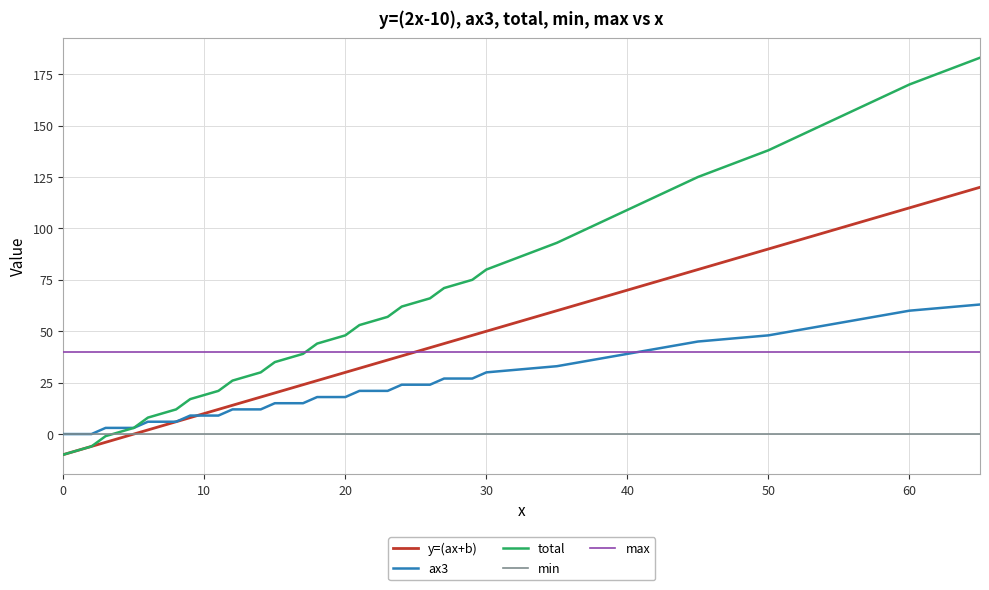

Reading left to right, extract all data points from this chart.

y=(ax+b): -10	-8	-6	-4	-2	0	2	4	6	8	10	12	14	16	18	20	22	24	26	28	30	32	34	36	38	40	42	44	46	48	50	60	70	80	90	100	110	120
ax3: 0	0	0	3	3	3	6	6	6	9	9	9	12	12	12	15	15	15	18	18	18	21	21	21	24	24	24	27	27	27	30	33	39	45	48	54	60	63
total: -10	-8	-6	-1	1	3	8	10	12	17	19	21	26	28	30	35	37	39	44	46	48	53	55	57	62	64	66	71	73	75	80	93	109	125	138	154	170	183
min: 0	0	0	0	0	0	0	0	0	0	0	0	0	0	0	0	0	0	0	0	0	0	0	0	0	0	0	0	0	0	0	0	0	0	0	0	0	0
max: 40	40	40	40	40	40	40	40	40	40	40	40	40	40	40	40	40	40	40	40	40	40	40	40	40	40	40	40	40	40	40	40	40	40	40	40	40	40